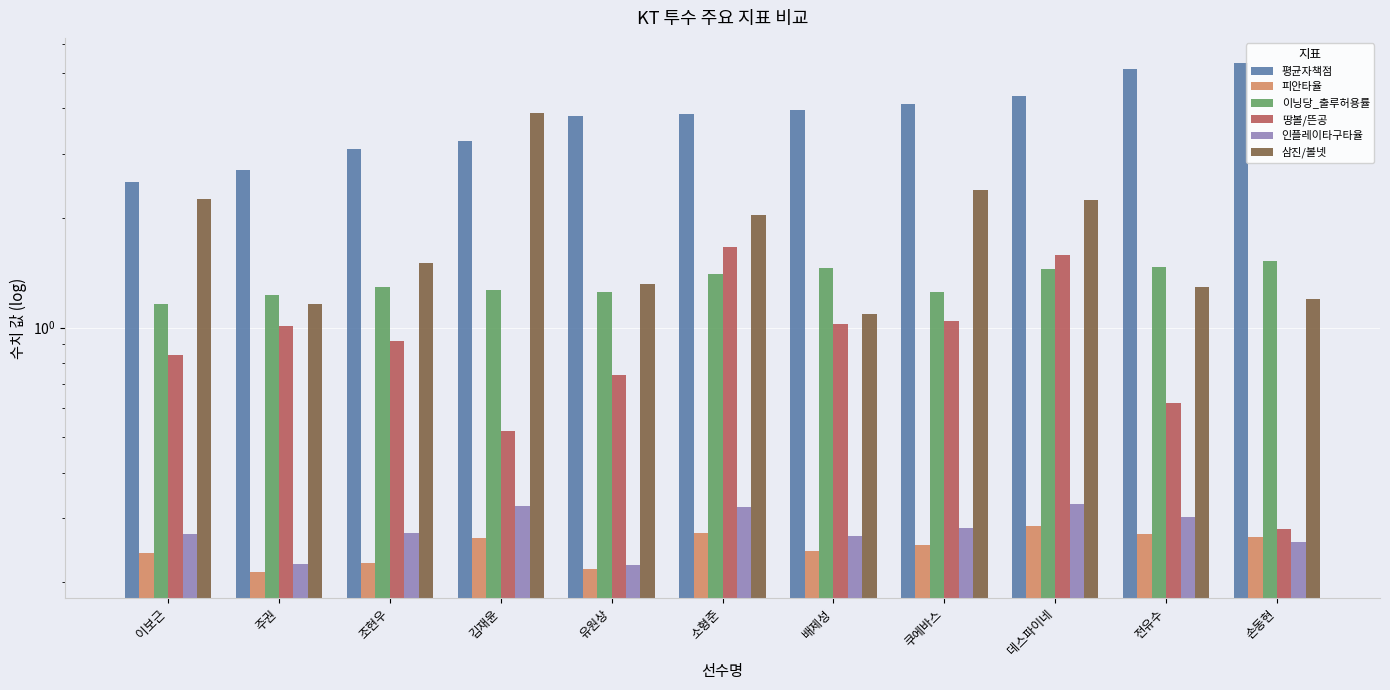

How many bars are there in each group?

6